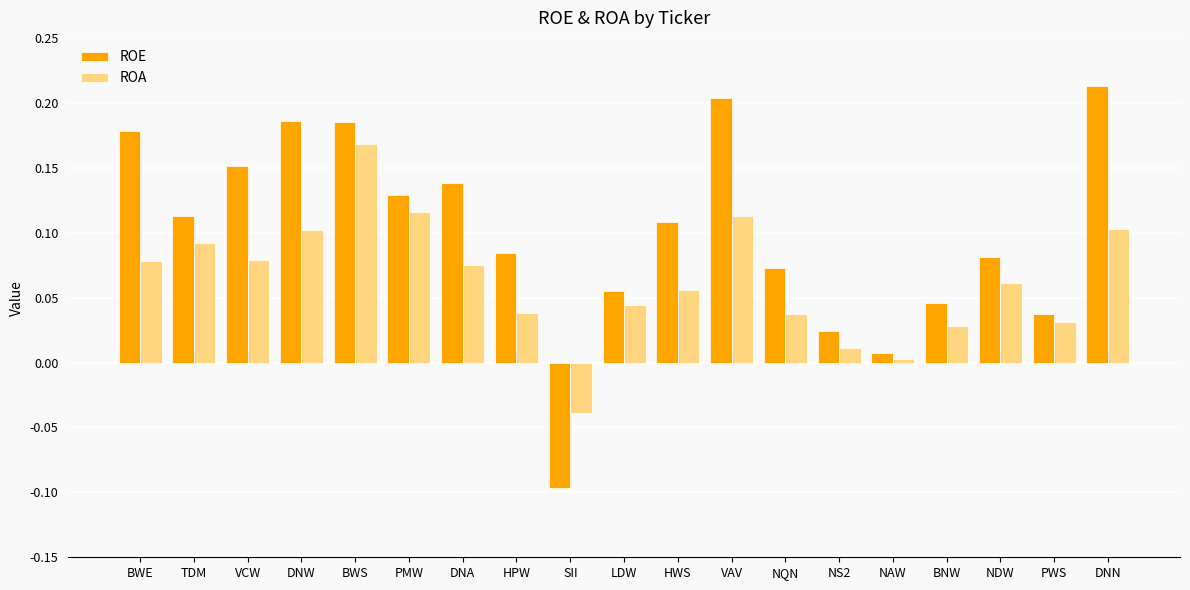

True or false: ROE has a value of 0.0 at PWS.

True